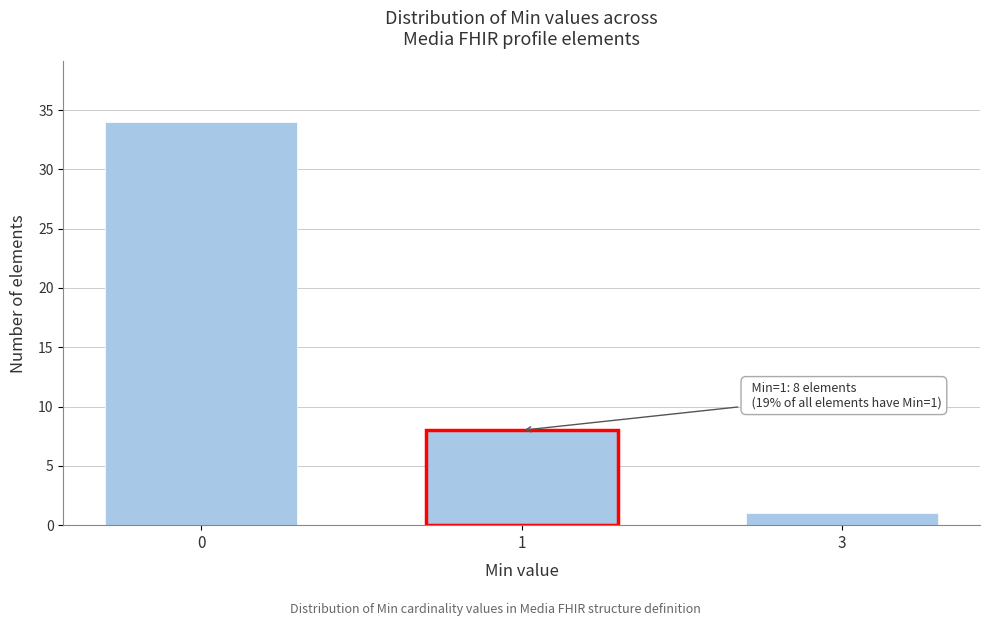

Reading left to right, what are all the values shown in this chart?

34	8	1